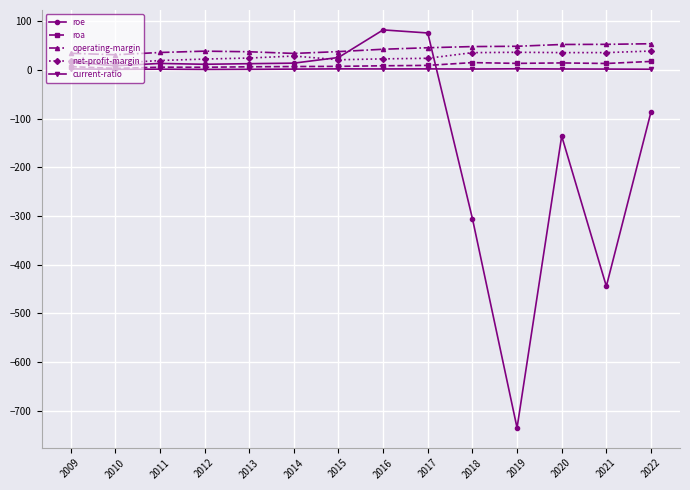

Is the value of net-profit-margin at 2012 greater than the value of current-ratio at 2022?

Yes